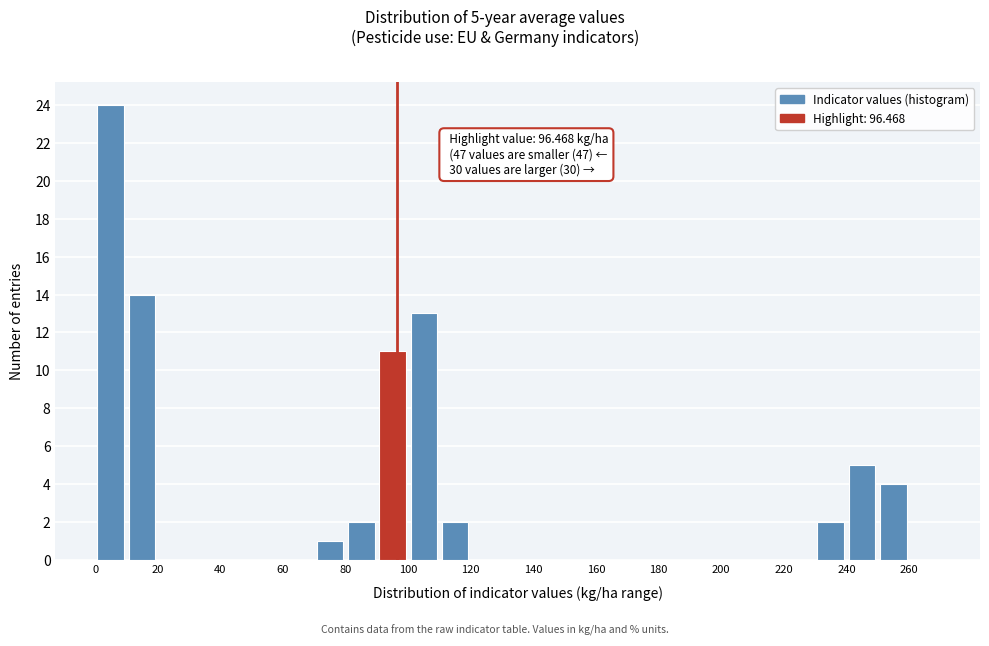

Which range on the x-axis has the tallest bar?

0 to 10